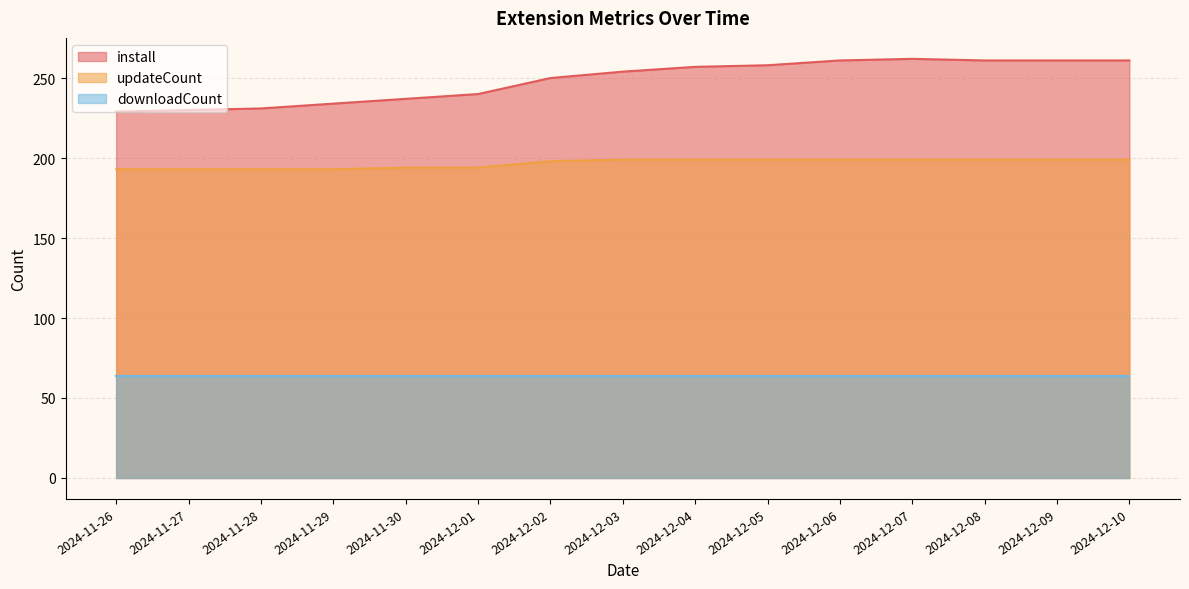

True or false: install and updateCount intersect in this chart.

False